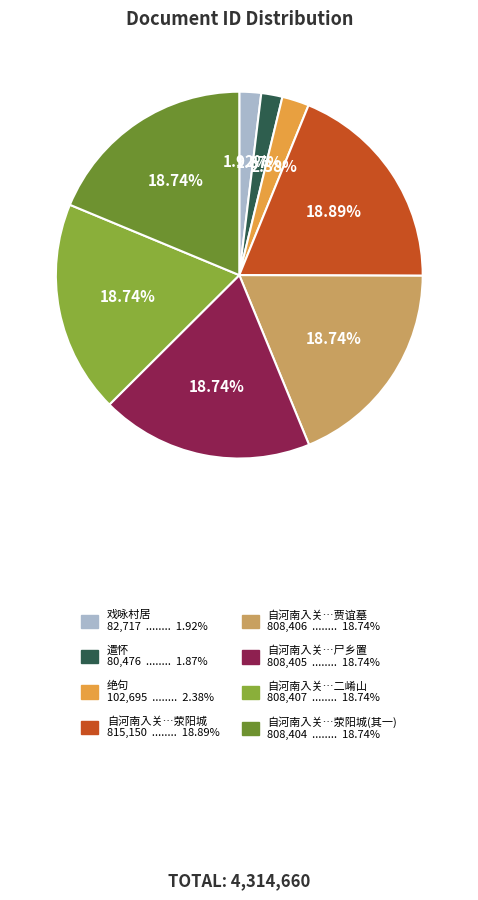

Is there a majority slice in this chart?

No